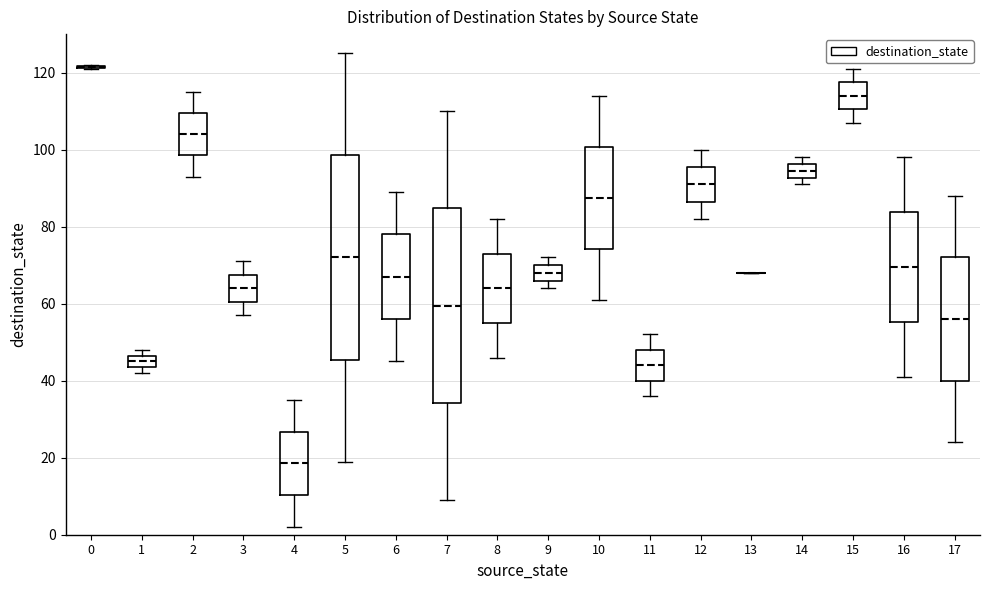

Which box is the tallest, from its lower edge to its upper edge?

5